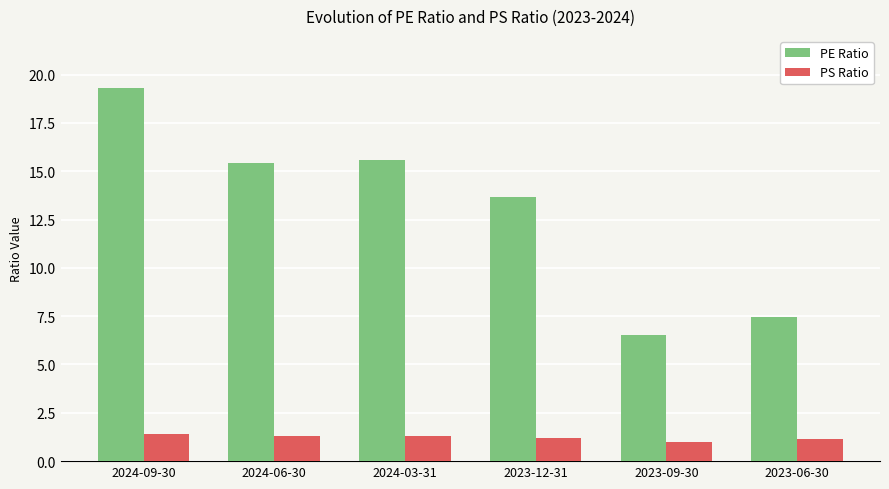

The PE Ratio series shows 19.3 at 2024-09-30. True or false?

True